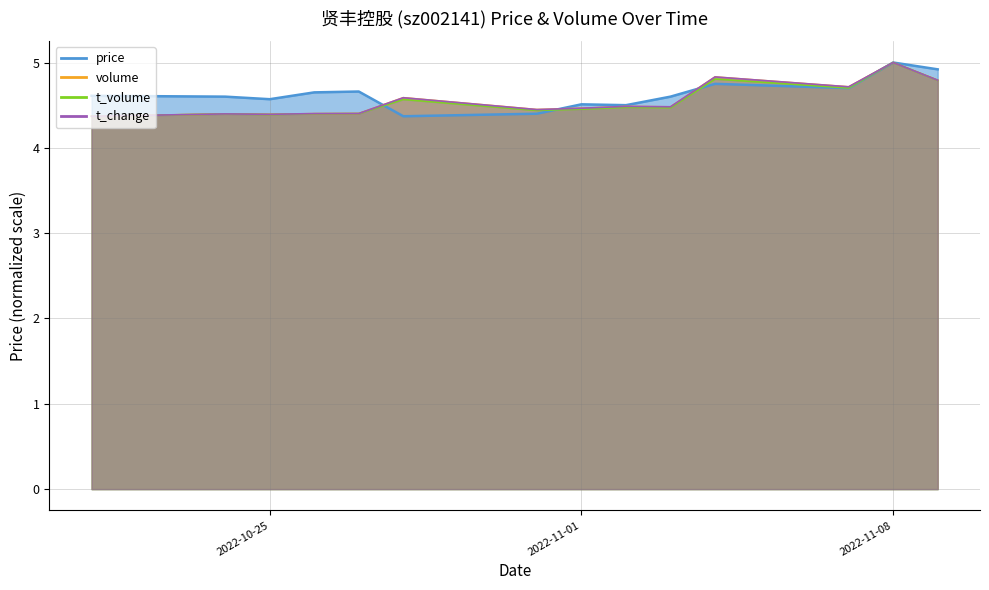

Count the number of data series in this chart.

4